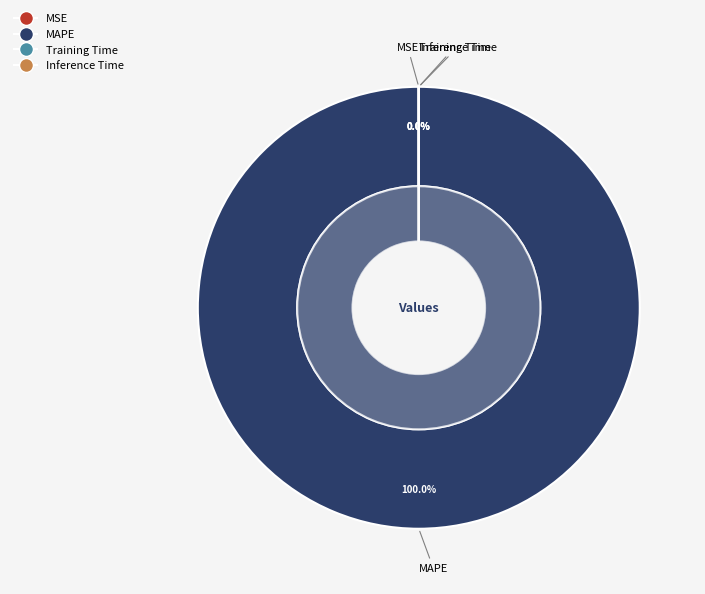

True or false: MSE accounts for 0% of the total.

True